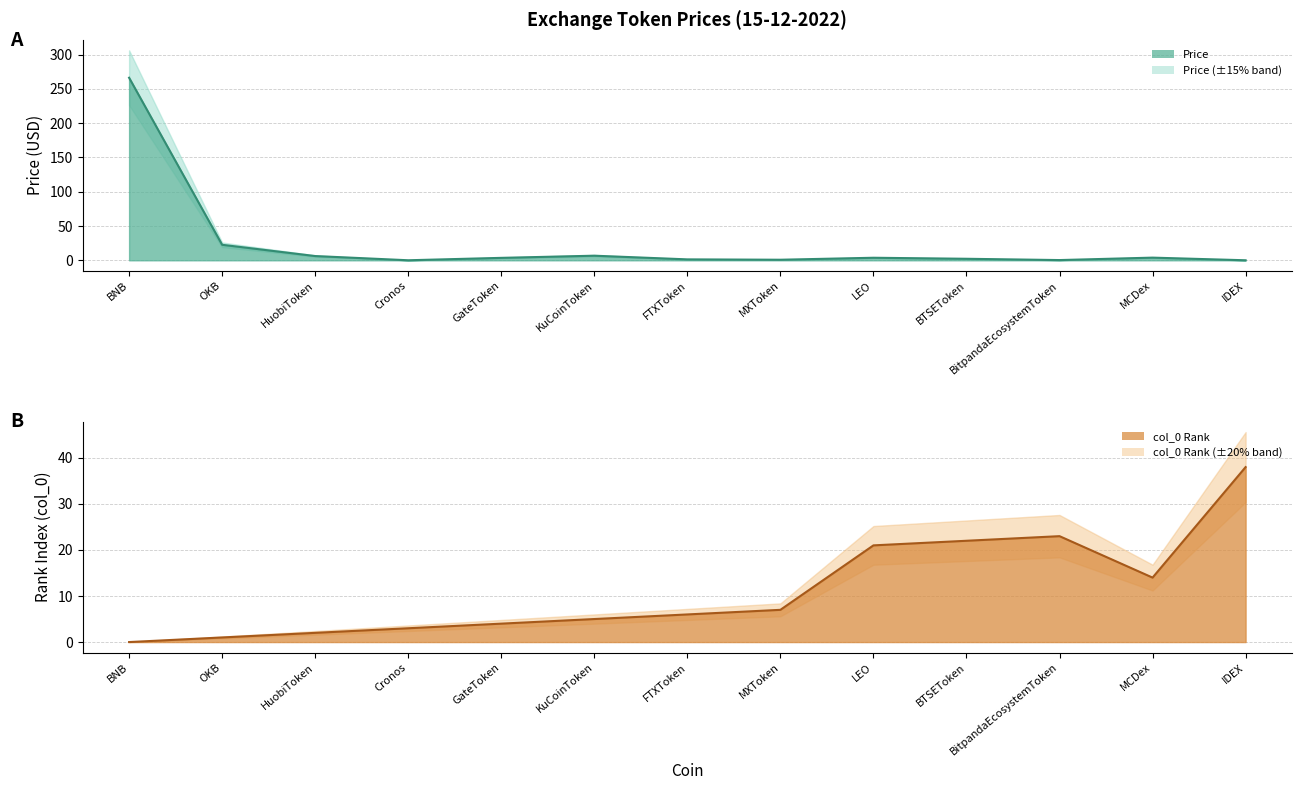

In col_0 (Rank), how many points are lower than both neighbors (excluding endpoints)?

1